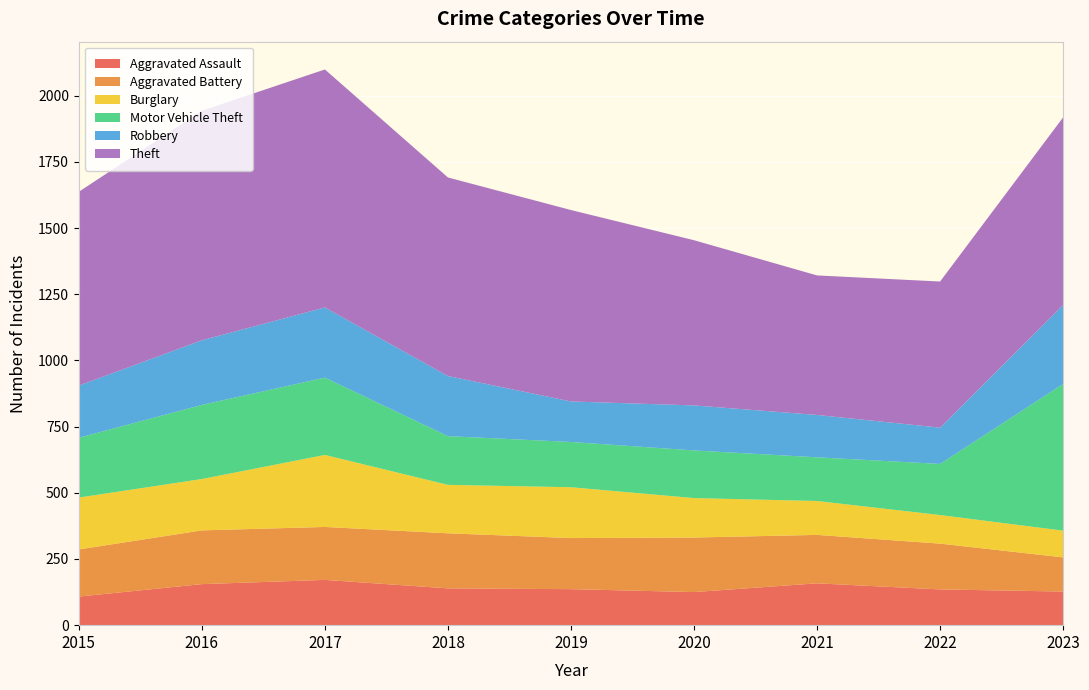

Reading left to right, transcribe all the data shown in this chart.

Aggravated Assault: 108	155	171	139	136	125	158	135	127
Aggravated Battery: 178	203	200	208	193	206	183	173	129
Burglary: 196	194	272	183	192	149	128	108	101
Motor Vehicle Theft: 226	280	292	184	171	180	165	193	554
Robbery: 197	244	265	227	153	170	160	137	298
Theft: 732	867	899	750	723	624	527	552	709